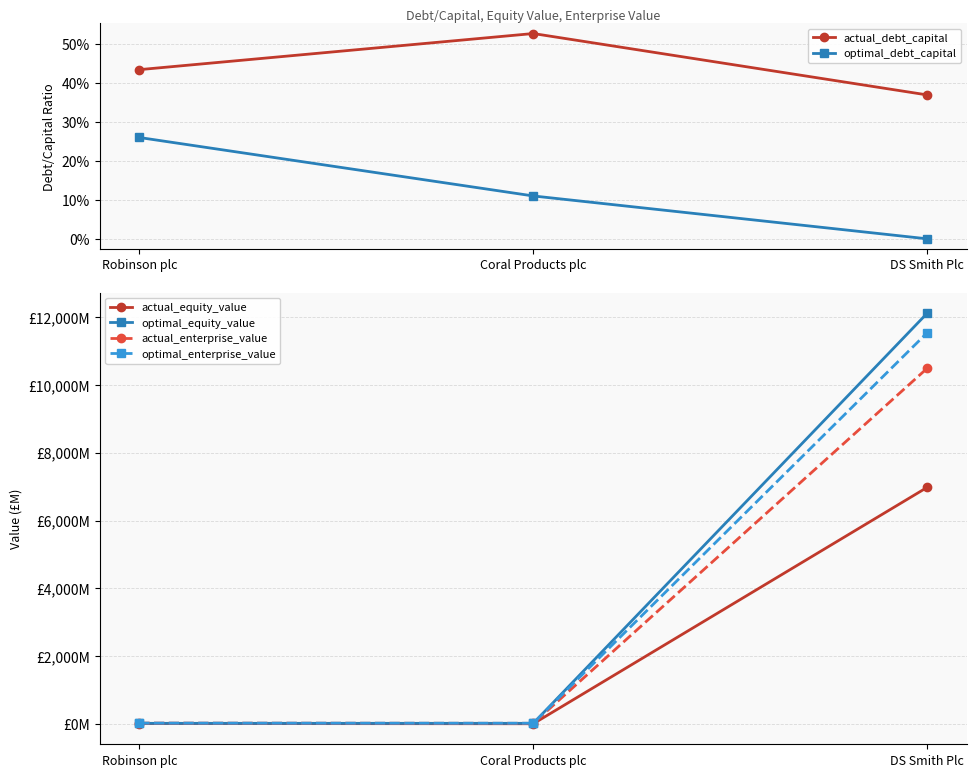

List the labels in order of optimal_enterprise_value value, largest first.

DS Smith Plc, Robinson plc, Coral Products plc